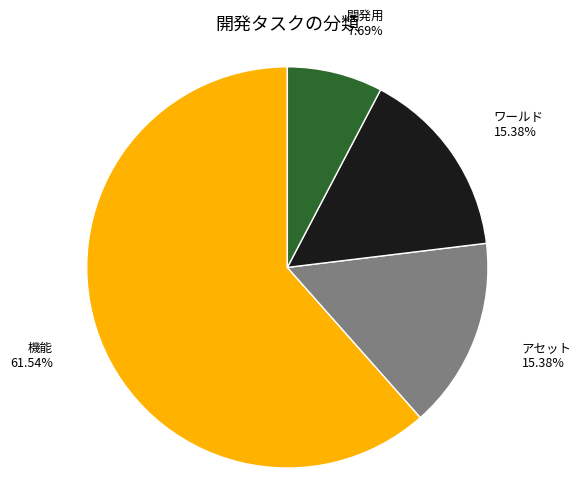

What is the ratio of the value at 開発用 to the value at アセット?

0.5